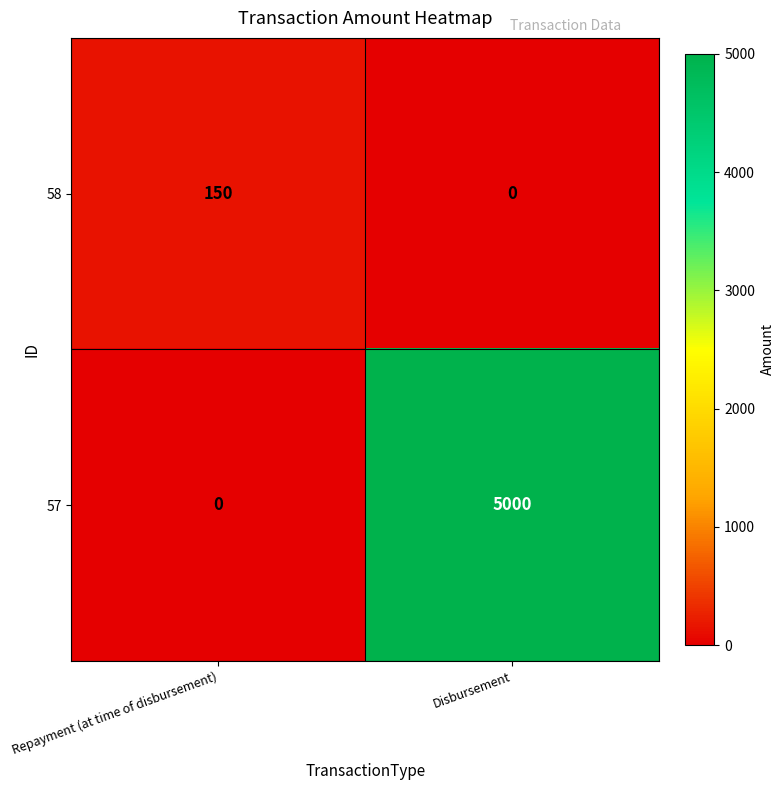

Read the 58 value at Repayment (at time of disbursement).

150